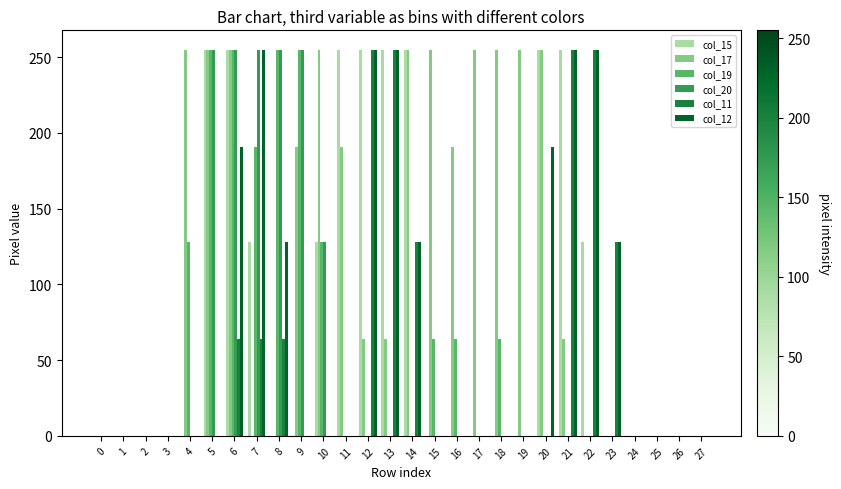

What is the sum of all col_11 values?

1468